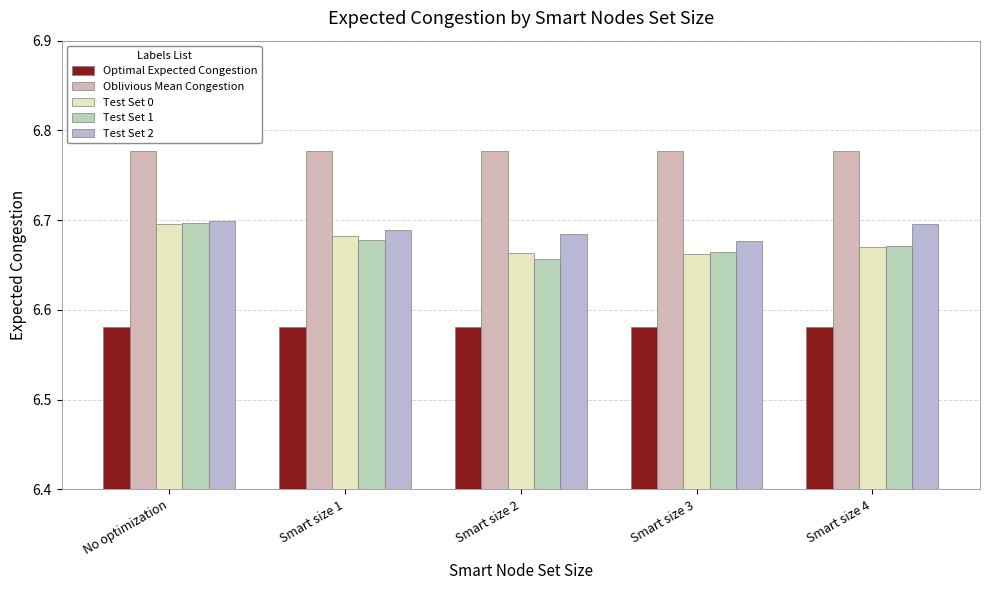

Is it true that Test Set 1 equals 6.7 at Smart size 3?

True